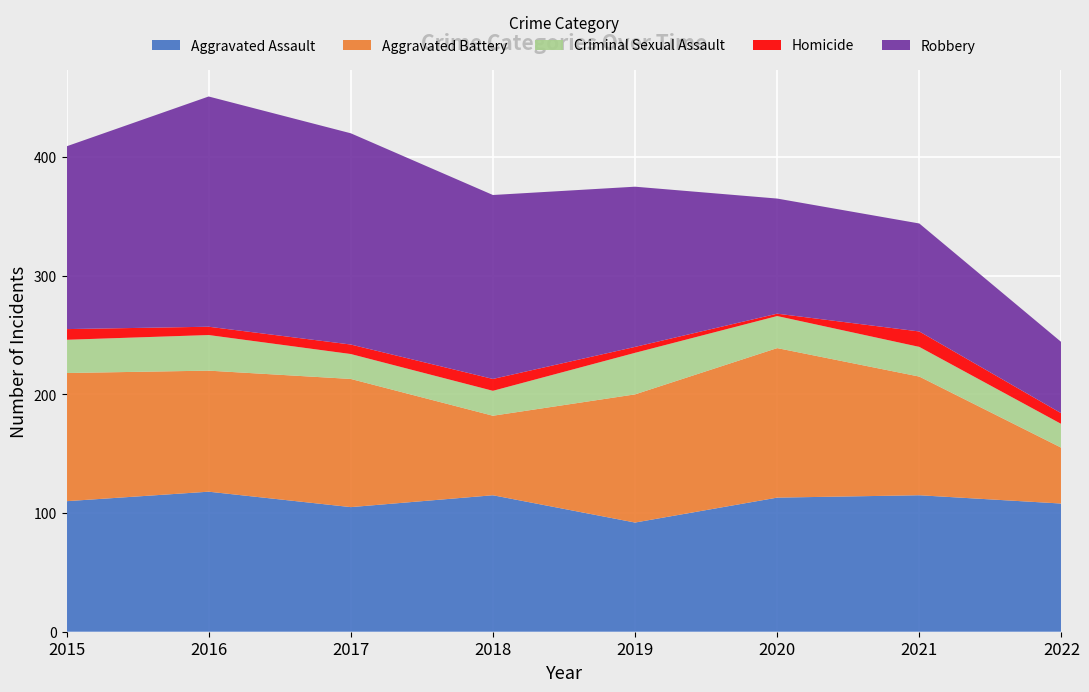

Reading left to right, extract all data points from this chart.

Aggravated Assault: 110	118	105	115	92	113	115	108
Aggravated Battery: 108	102	108	67	108	126	100	47
Criminal Sexual Assault: 28	30	21	21	35	27	25	20
Homicide: 9	7	8	10	5	2	13	9
Robbery: 154	194	178	155	135	97	91	60